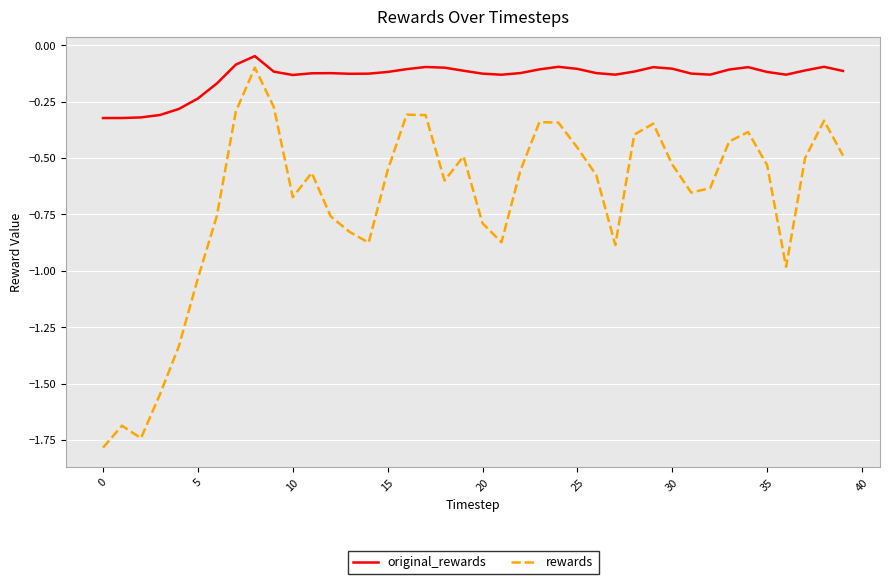

True or false: original_rewards and rewards intersect in this chart.

False